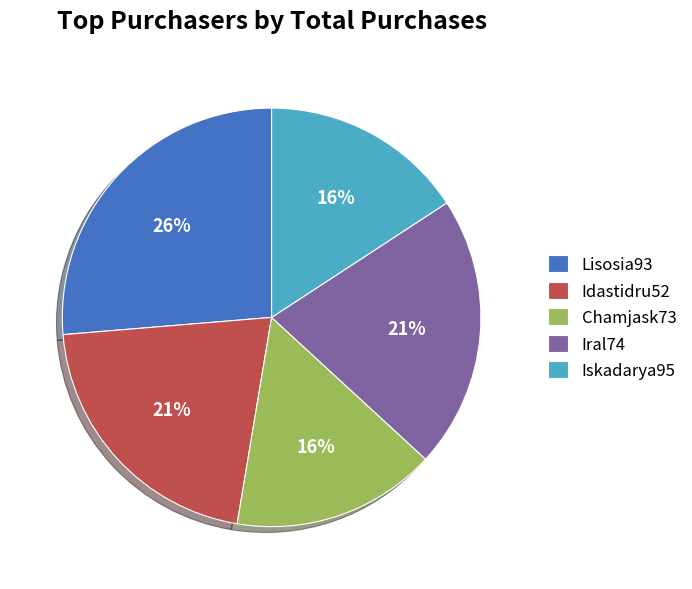

Is it true that Lisosia93 is 26% of the pie?

True